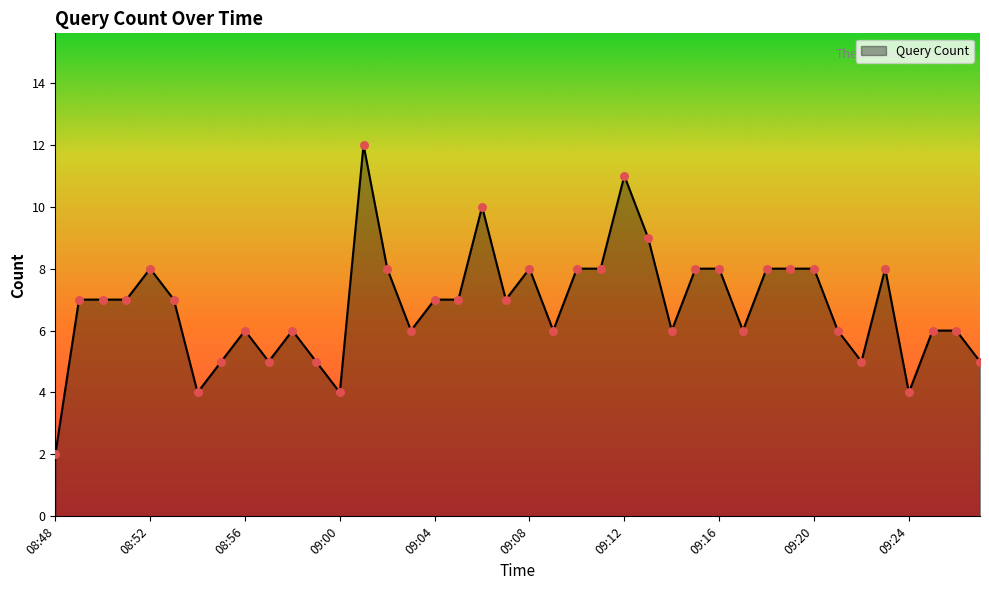

What is the greatest value displayed?

12